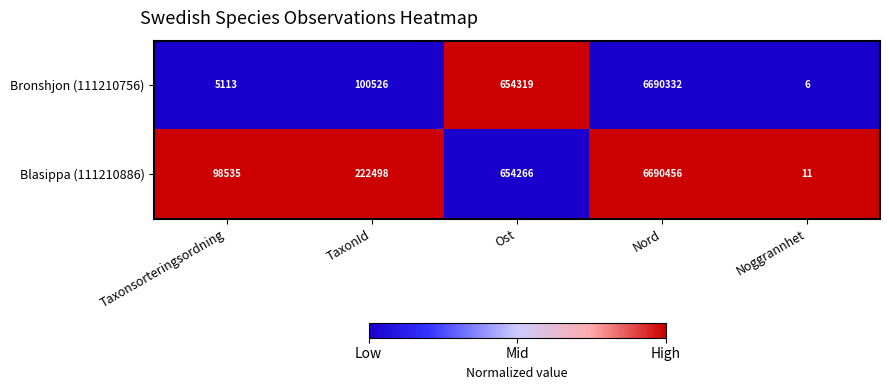

Is it true that Bronshjon (111210756) equals 2109942 at Nord?

False